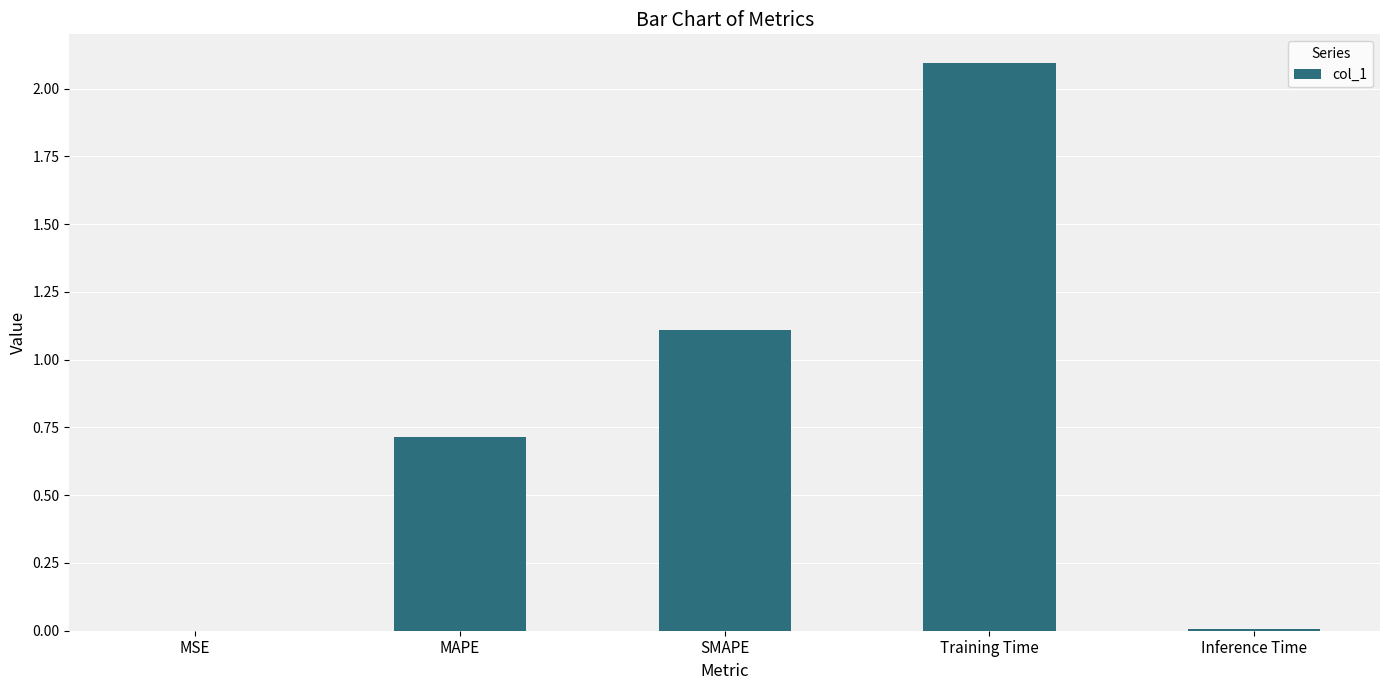

What is the change in value from SMAPE to Inference Time?

-1.1